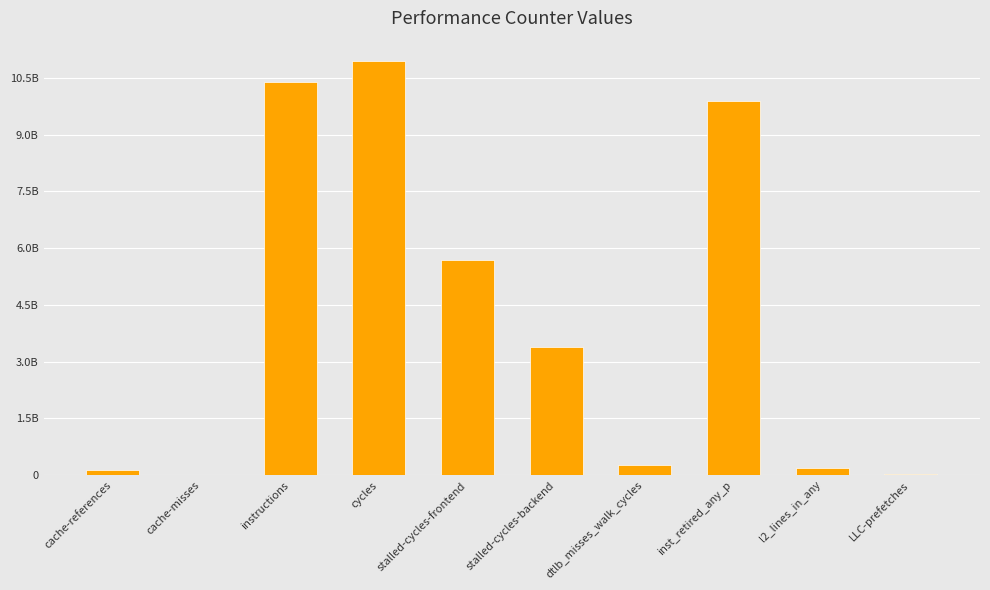

What is the average value?

4096287449